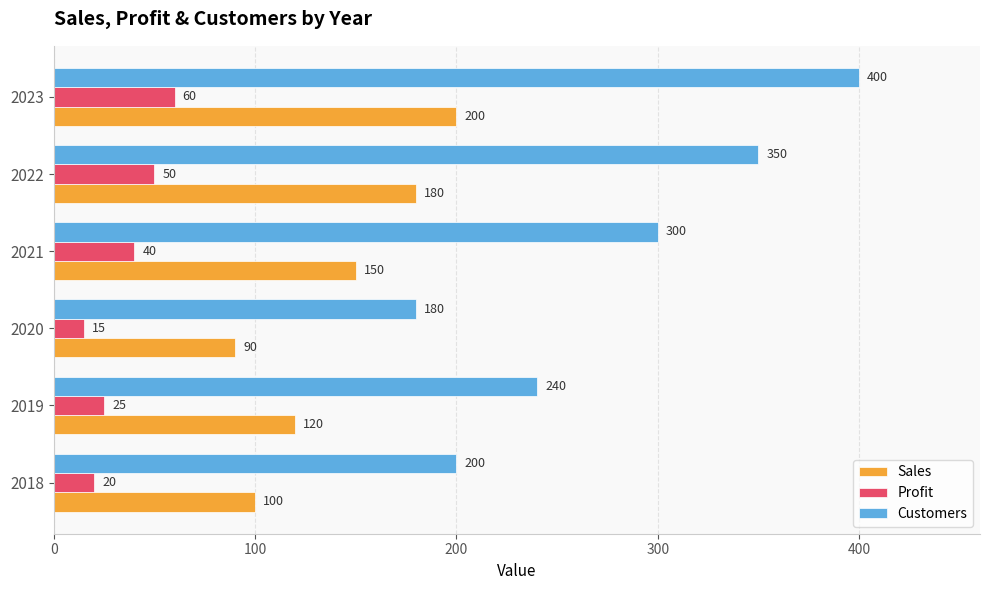

Which series has the widest spread of values?

Customers